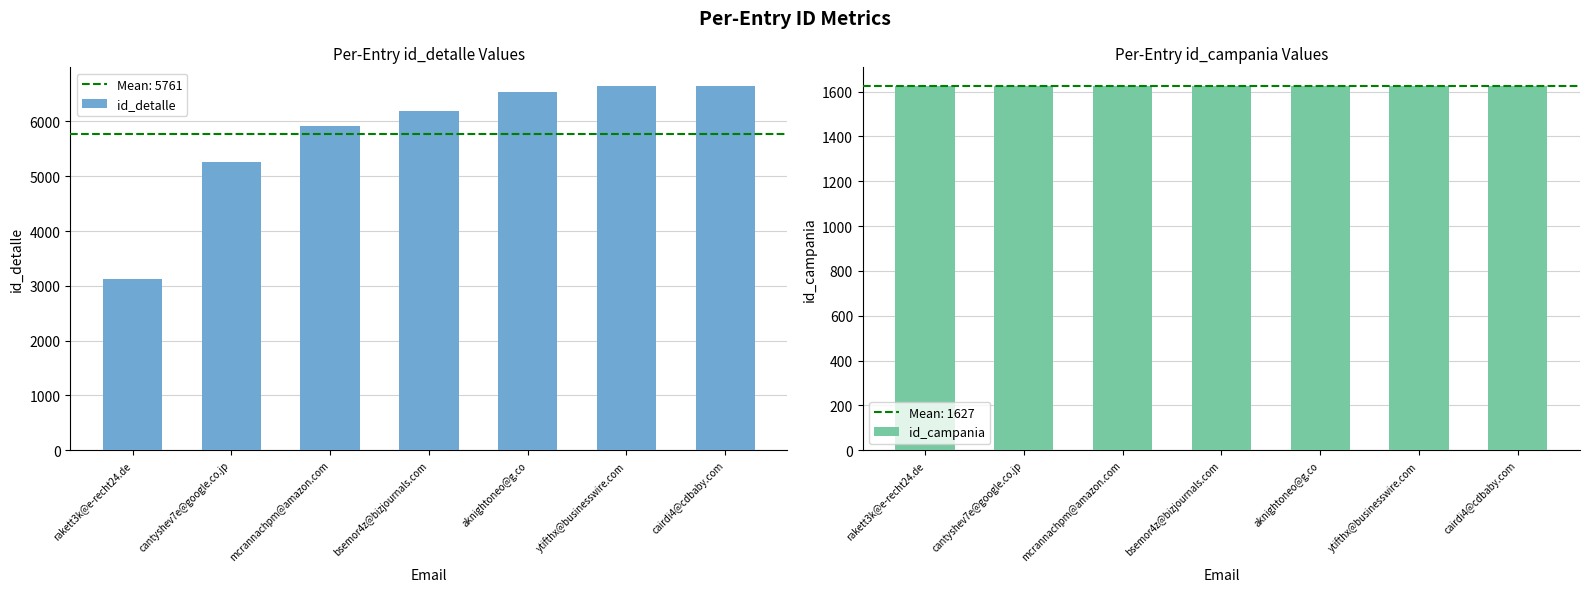

What are all the series names shown in the legend?

id_detalle, id_campania